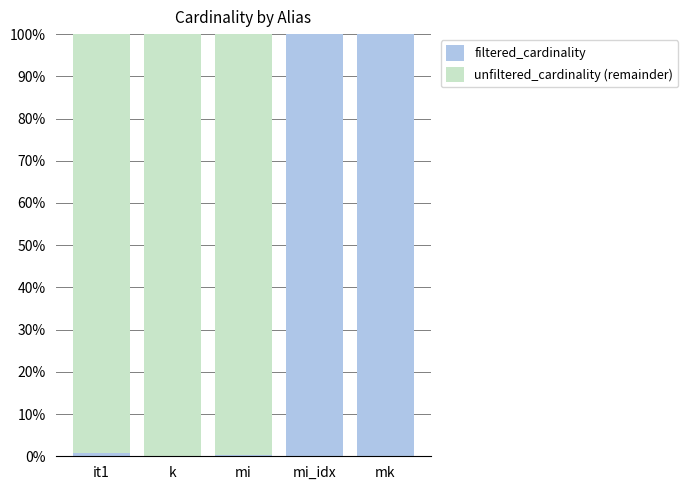

Rank the series by their maximum value, from highest to lowest.

filtered_cardinality, unfiltered_cardinality (remainder)